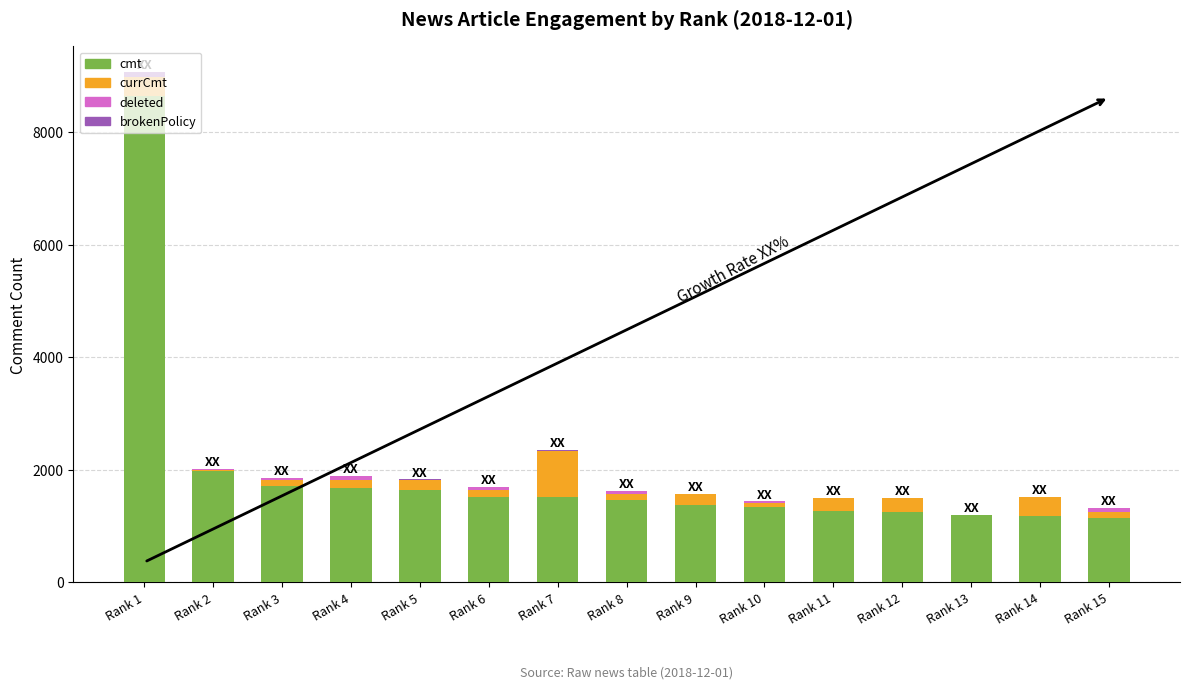

What is the highest value of the cmt series?

8645.5